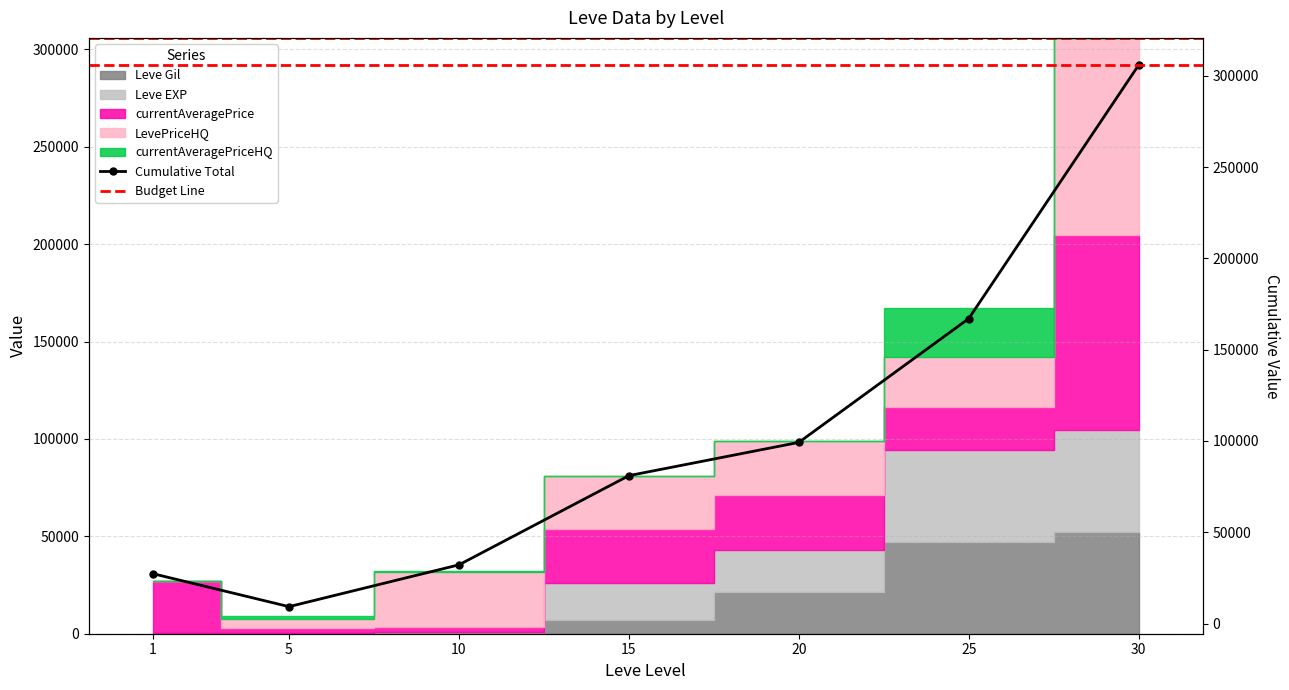

Are the bars horizontal?

No